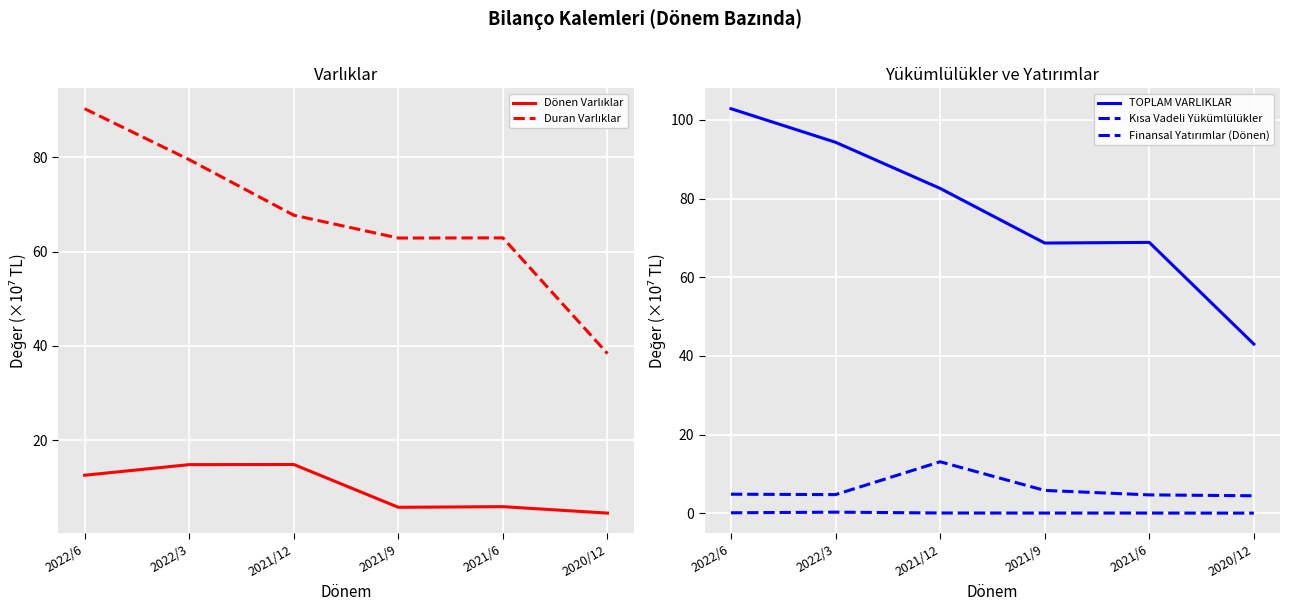

Which series has the largest total across all categories?

TOPLAM VARLIKLAR